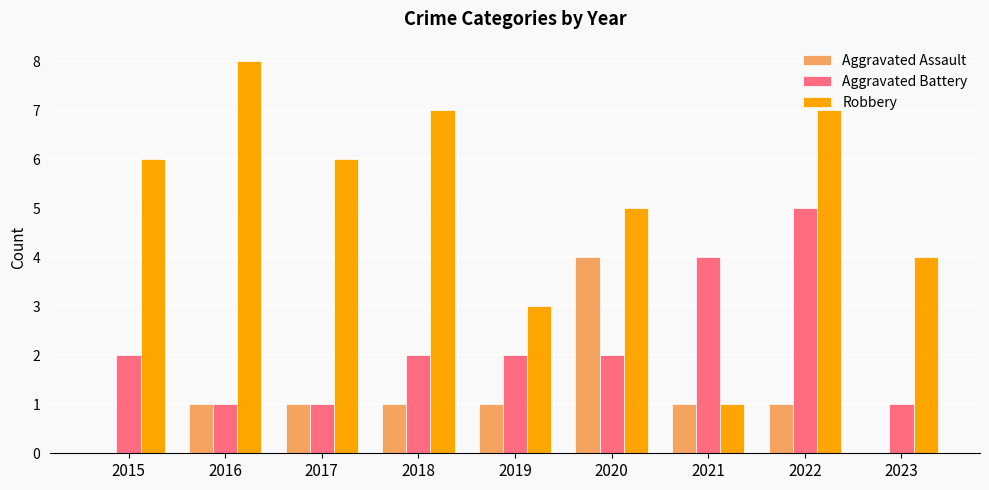

What are all the series names shown in the legend?

Aggravated Assault, Aggravated Battery, Robbery